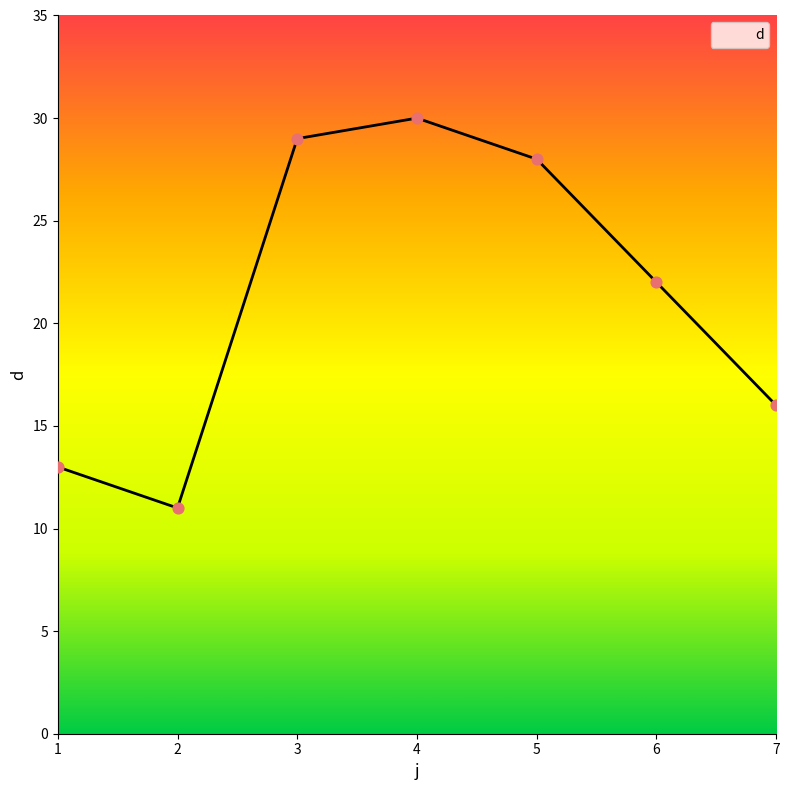

What is the ratio of the value at 4 to the value at 5?

1.1